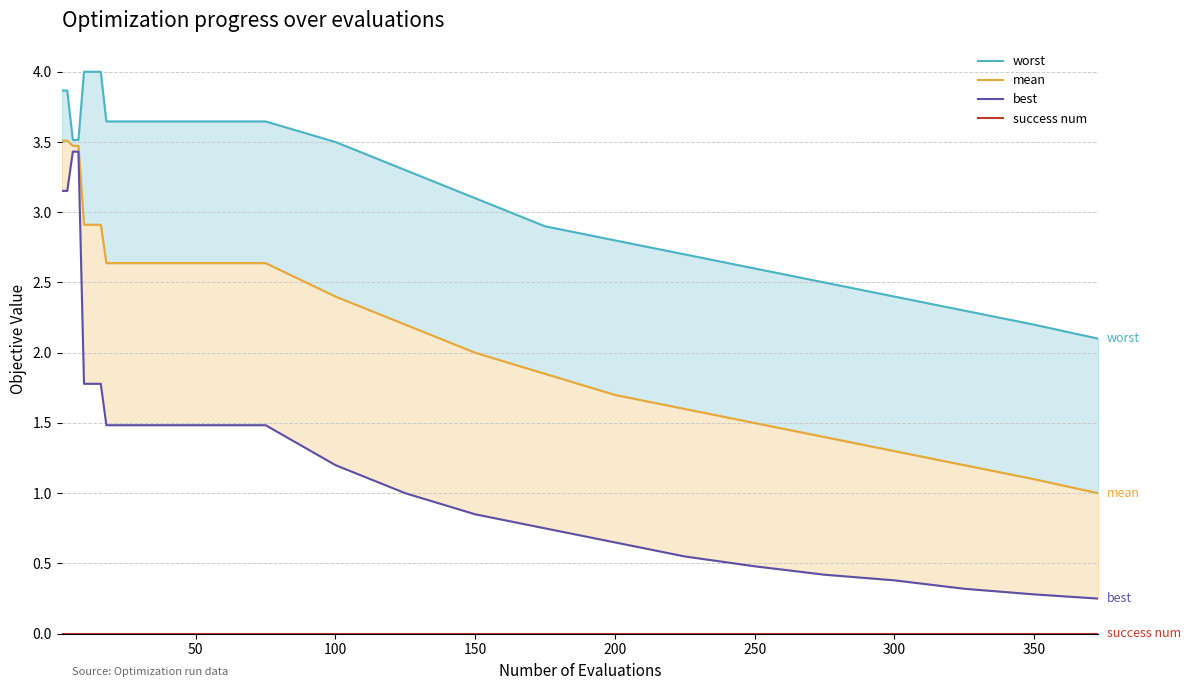

Does the chart have visible grid lines?

Yes